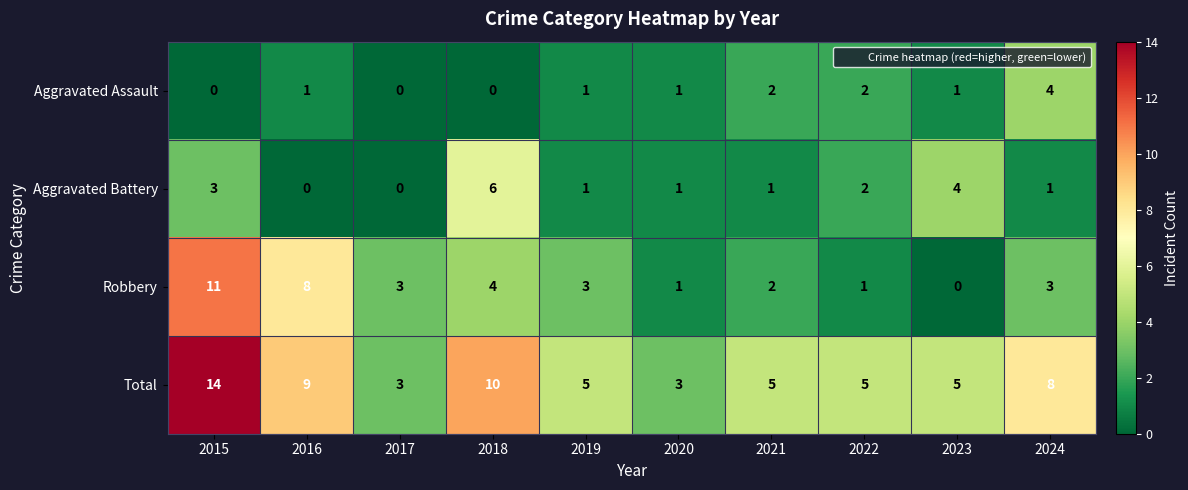

The value of Aggravated Battery at 2021 is 1. True or false?

True